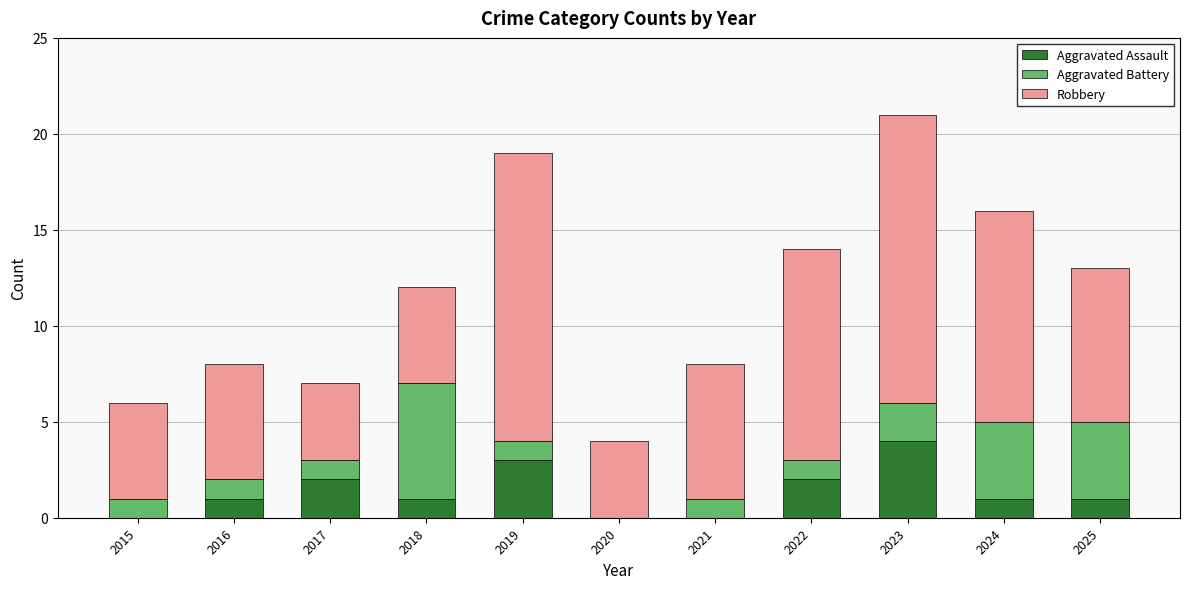

The Aggravated Assault series shows 1 at 2021. True or false?

False